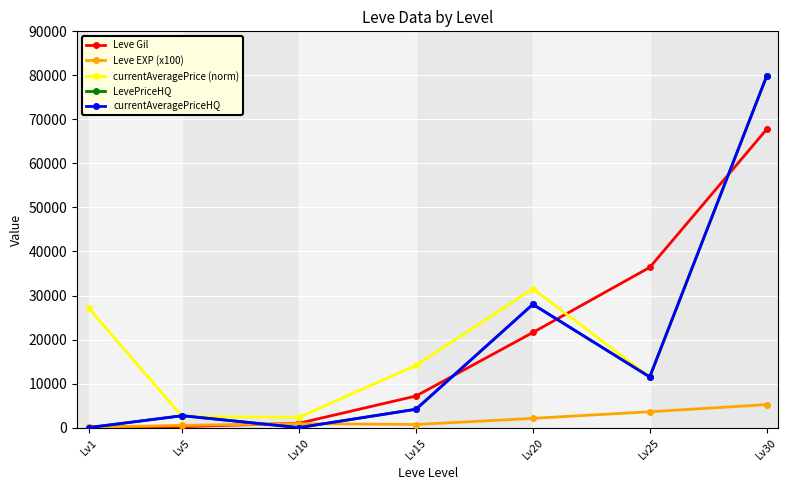

Reading left to right, list all the values displayed in this chart.

Leve Gil: Lv1=160	Lv5=220	Lv10=990	Lv15=7170	Lv20=21600	Lv25=36390	Lv30=67730
Leve EXP (x100): Lv1=100	Lv5=500	Lv10=900	Lv15=700	Lv20=2100	Lv25=3600	Lv30=5220
currentAveragePrice (norm): Lv1=27128	Lv5=2507	Lv10=2342	Lv15=14149	Lv20=31542	Lv25=11500	Lv30=79800
LevePriceHQ: Lv1=0	Lv5=2698	Lv10=0	Lv15=4169	Lv20=28000	Lv25=11500	Lv30=79800
currentAveragePriceHQ: Lv1=0	Lv5=2698	Lv10=0	Lv15=4169	Lv20=28000	Lv25=11500	Lv30=79800